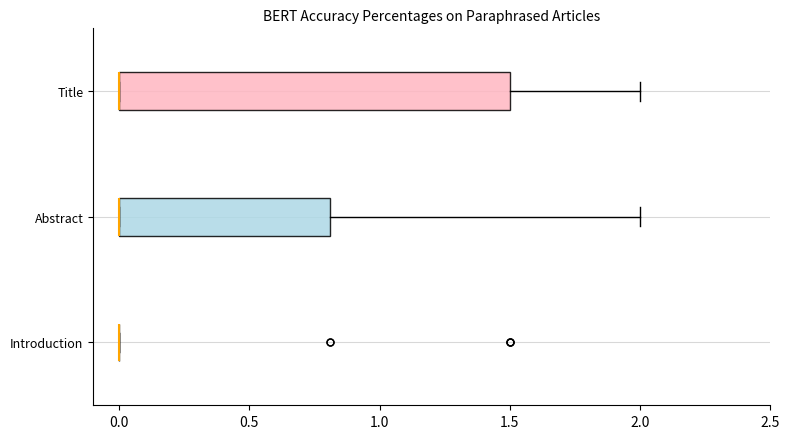

Reading bottom to top, transcribe this box plot: for each box, give where its median line is, the range the box spans, and where its two whiskers end, as read against the x-axis. The values are not printed on the chart, so give them approximately, as read against the axis.

Introduction: box collapsed to a line at 0.0, whiskers 0.0 to 0.0
Abstract: median 0.0 (drawn on the box's left edge), box 0.0 to 0.8, whiskers 0.0 to 2.0
Title: median 0.0 (drawn on the box's left edge), box 0.0 to 1.5, whiskers 0.0 to 2.0